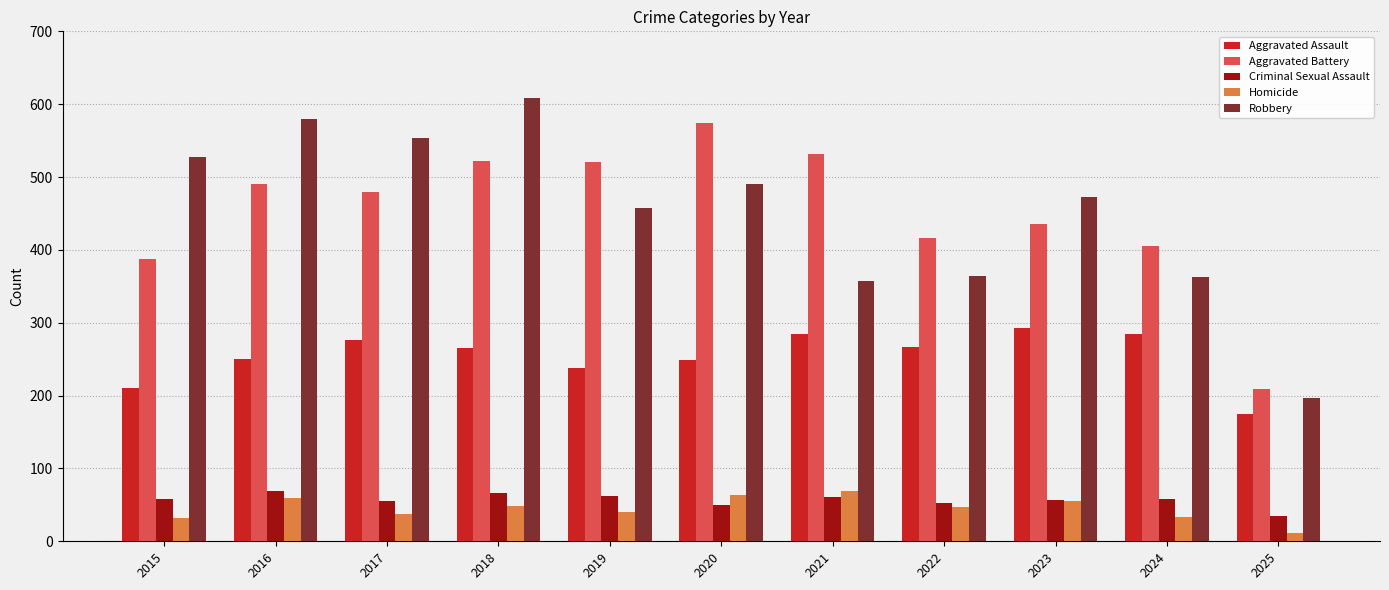

What are all the series names shown in the legend?

Aggravated Assault, Aggravated Battery, Criminal Sexual Assault, Homicide, Robbery